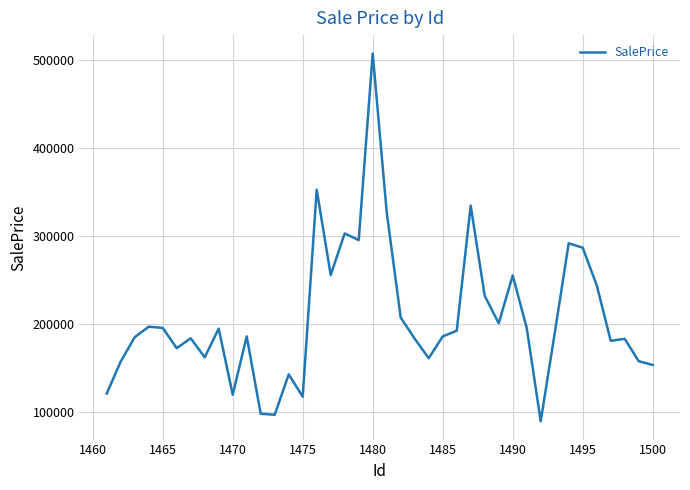

What is the difference between the maximum and minimum values?

417708.2